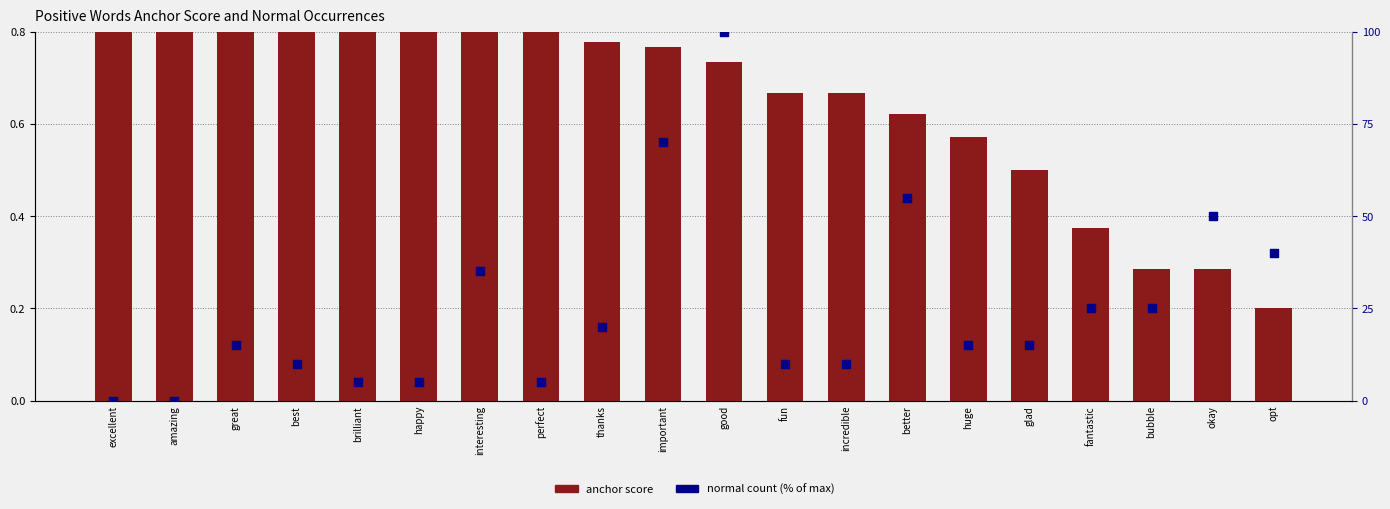

What are all the series names shown in the legend?

anchor score, normal count (% of max)